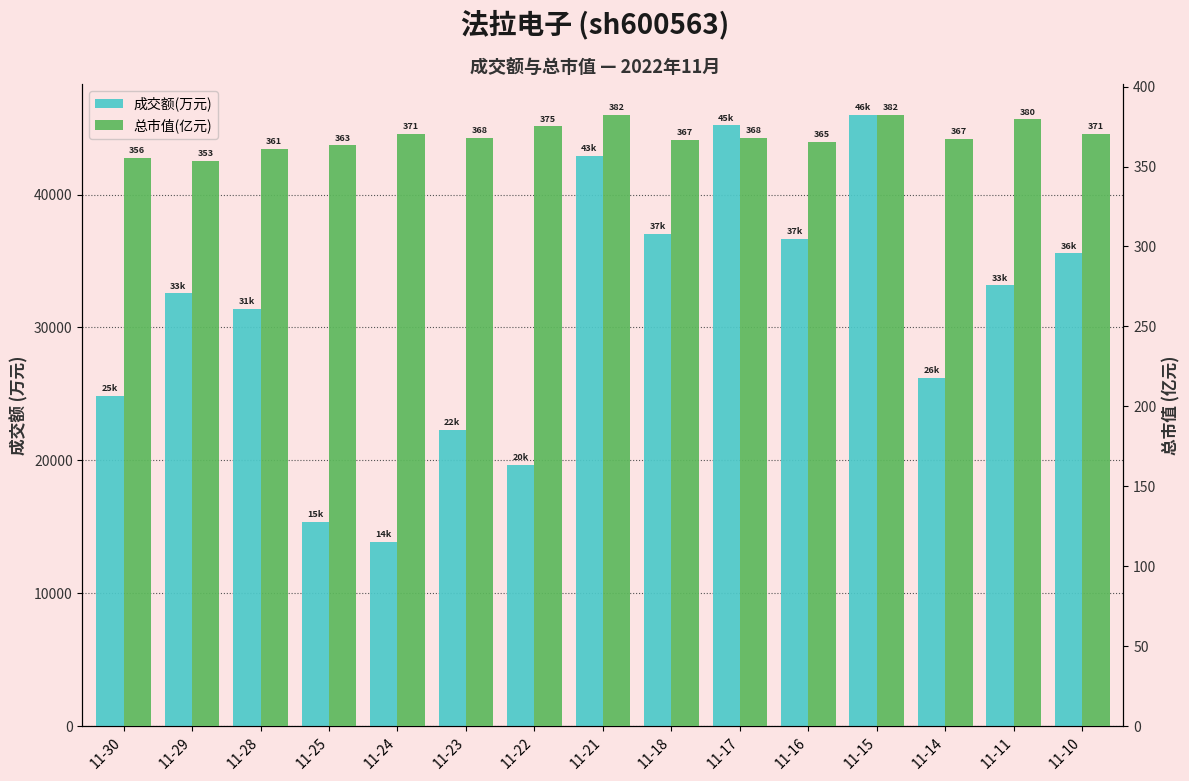

Rank the categories by 成交额(万元) value from lowest to highest.

11-24, 11-25, 11-22, 11-23, 11-30, 11-14, 11-28, 11-29, 11-11, 11-10, 11-16, 11-18, 11-21, 11-17, 11-15